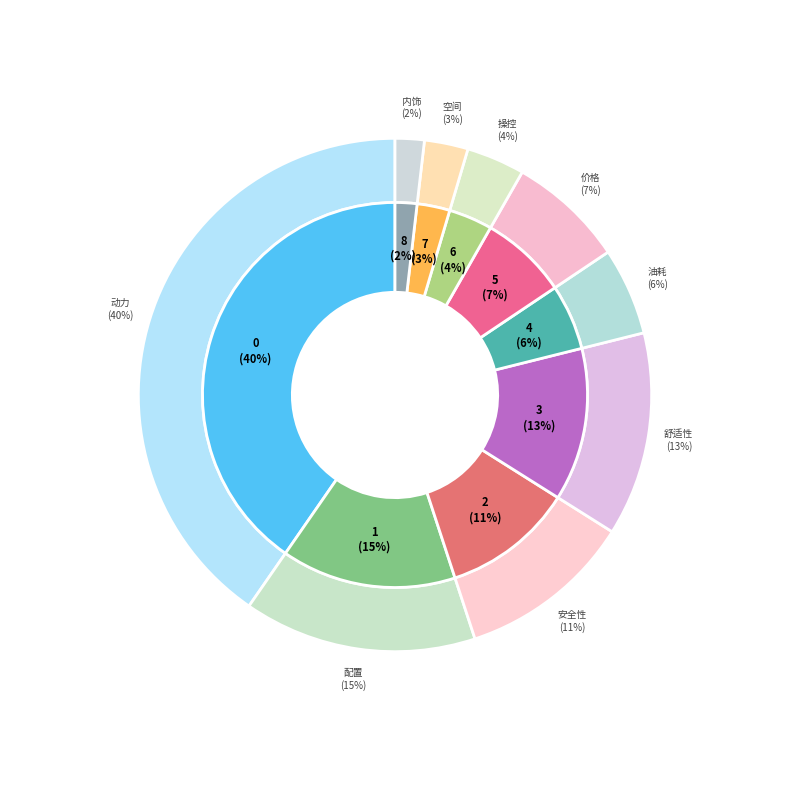

What percentage is the 动力 slice, to the nearest percent?

40%